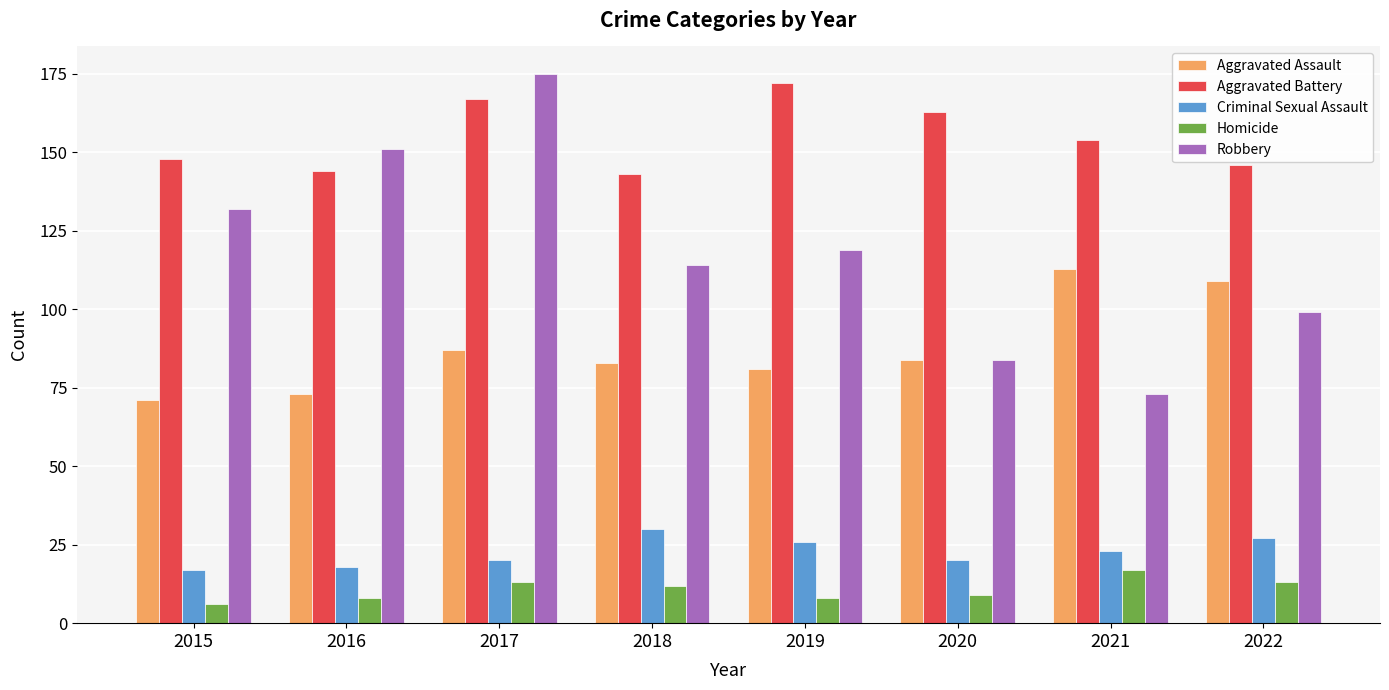

At how many categories does at least one series exceed 55?

8